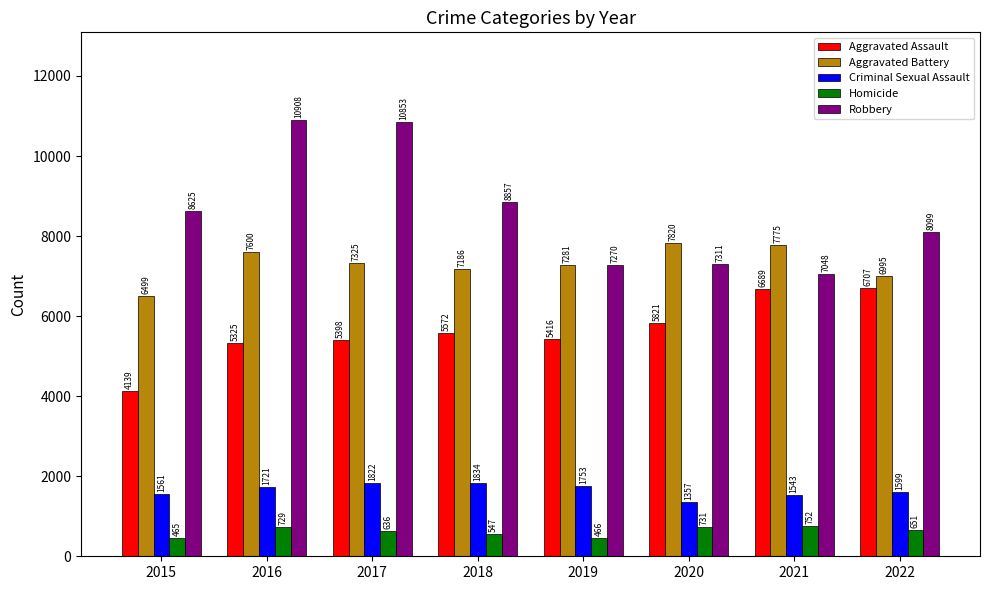

How many data points does each series have?

8